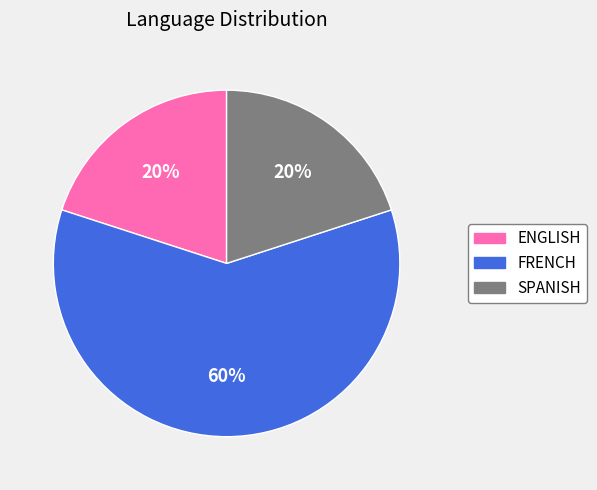

Which has a higher value, SPANISH or FRENCH?

FRENCH